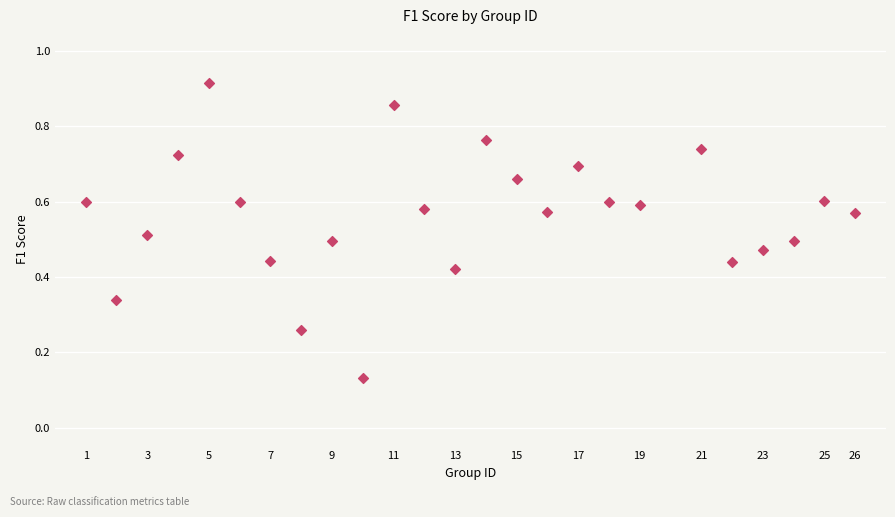

What is the range of X values (max minus min)?

25.0